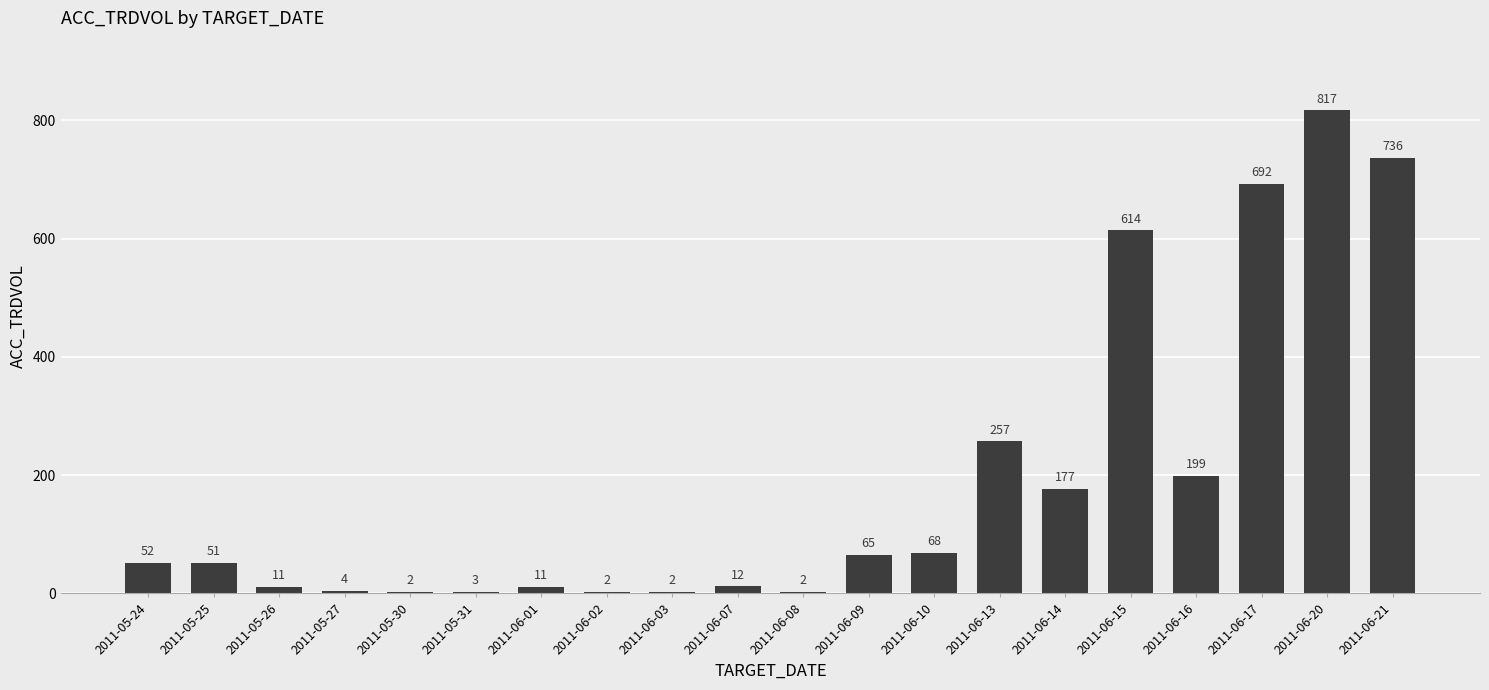

Reading left to right, transcribe all the data shown in this chart.

52	51	11	4	2	3	11	2	2	12	2	65	68	257	177	614	199	692	817	736